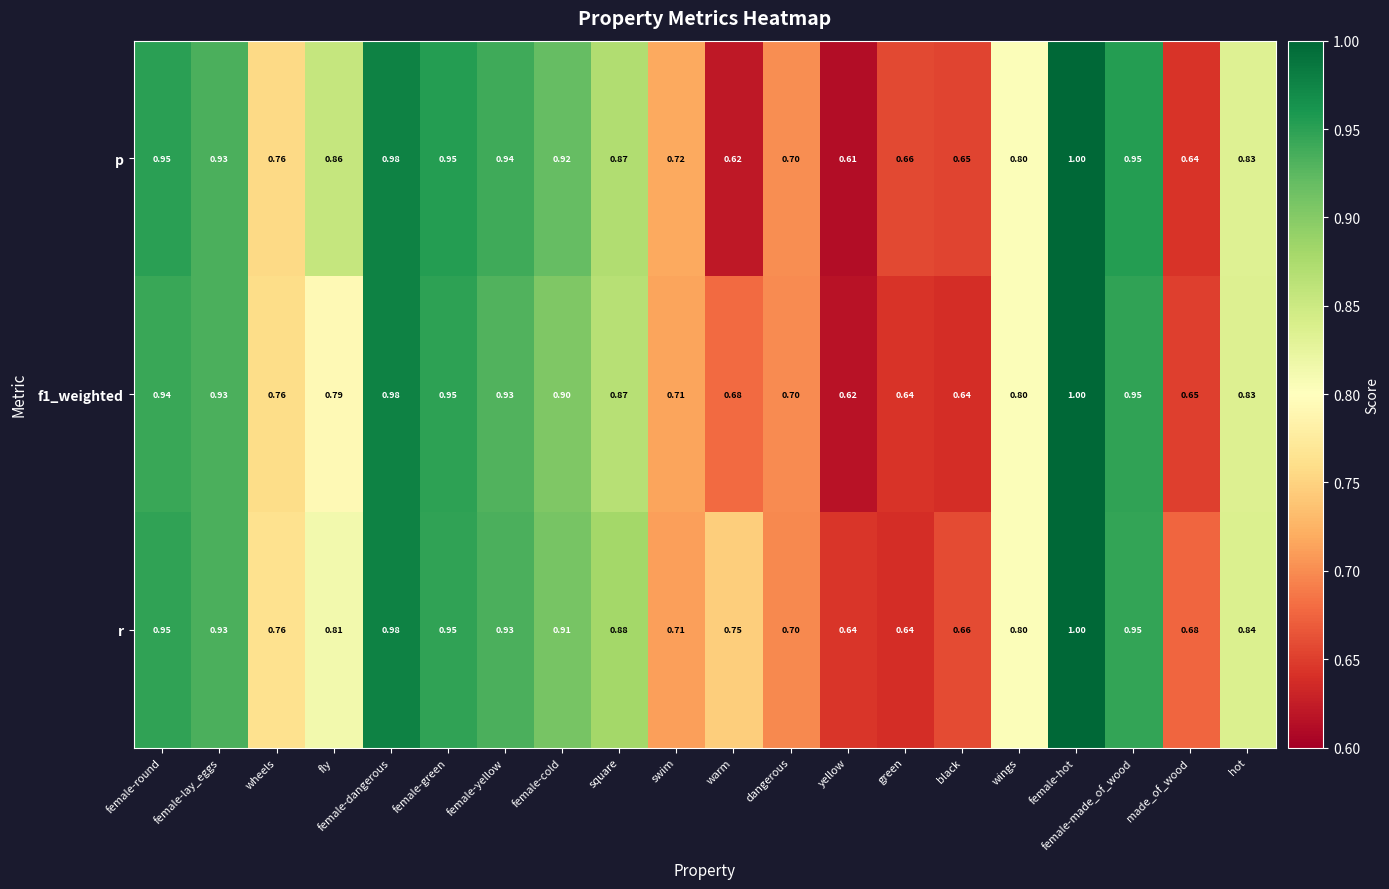

At how many categories does at least one series exceed 0?

20